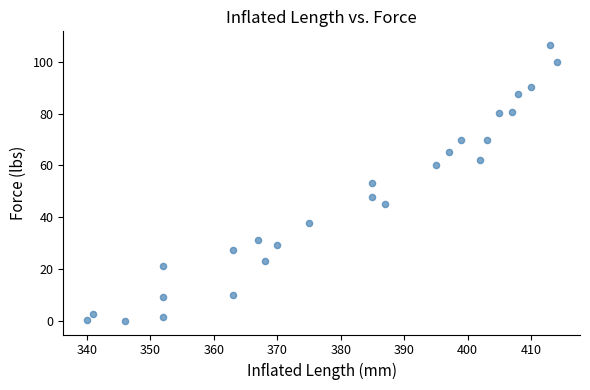

What is the range of Y values (max minus min)?

106.5